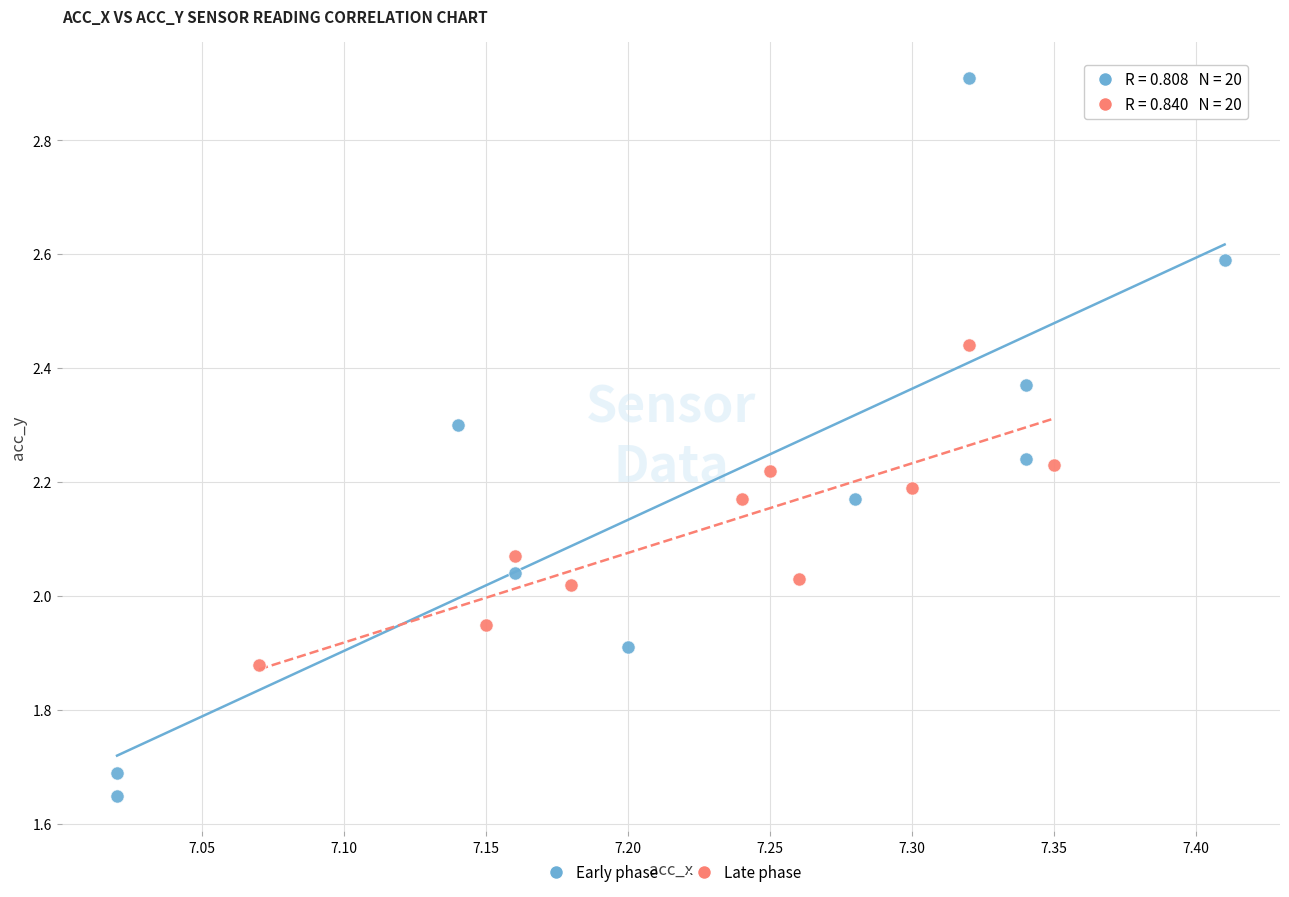

Which series reaches the maximum Y coordinate?

Early phase